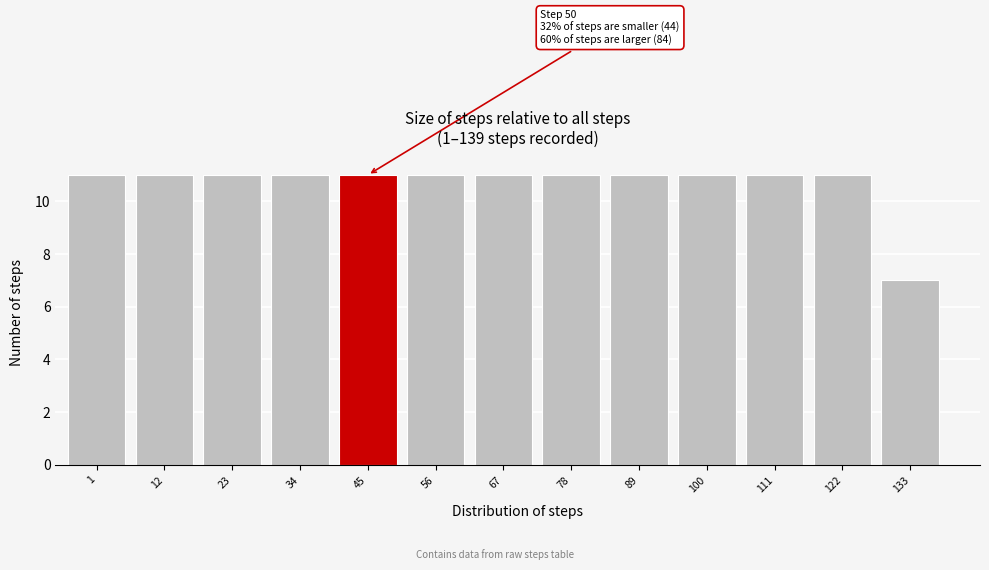

Reading left to right, what are all the values shown in this chart?

1=11	12=11	23=11	34=11	45=11	56=11	67=11	78=11	89=11	100=11	111=11	122=11	133=7